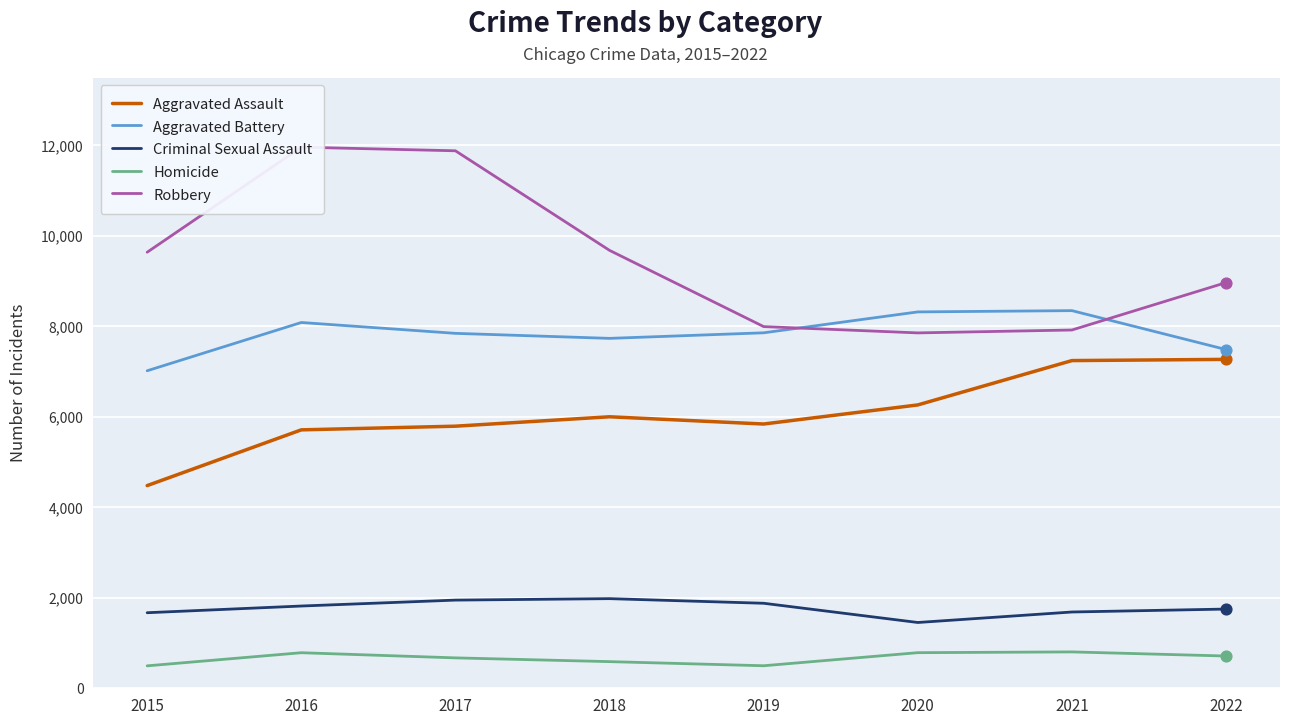

Which series reaches the maximum Y coordinate?

Robbery